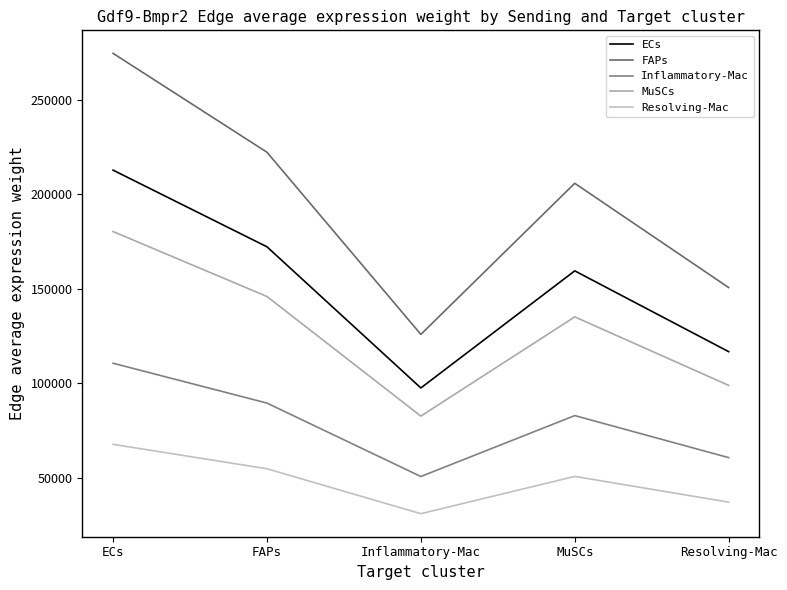

Between FAPs and Resolving-Mac, which is larger?

FAPs